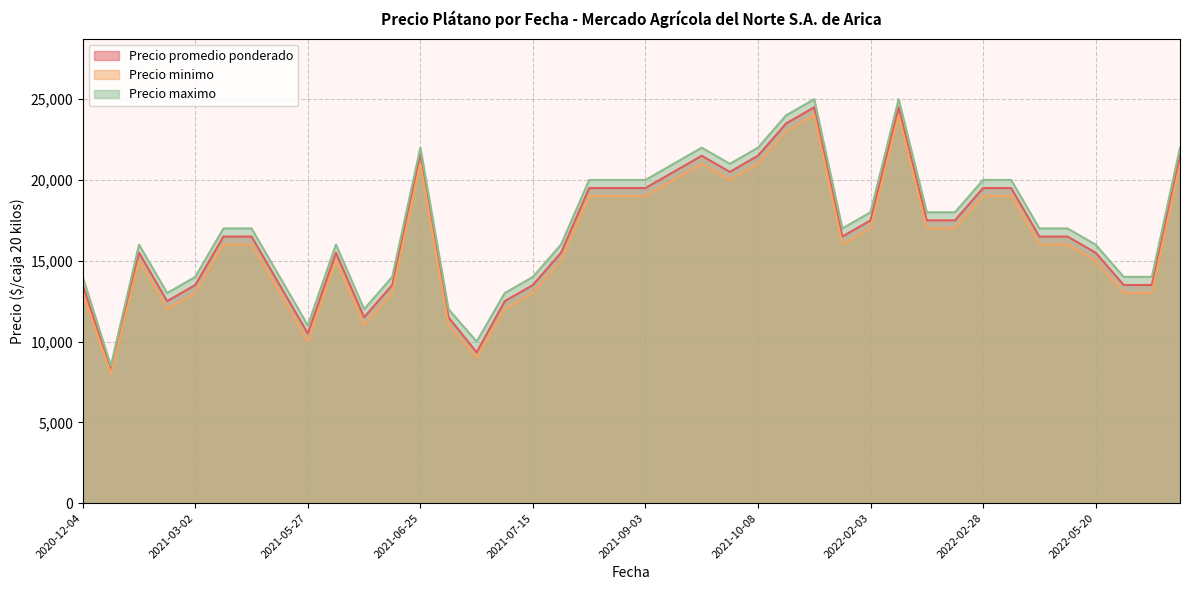

What is the minimum value for Precio promedio ponderado?

8250